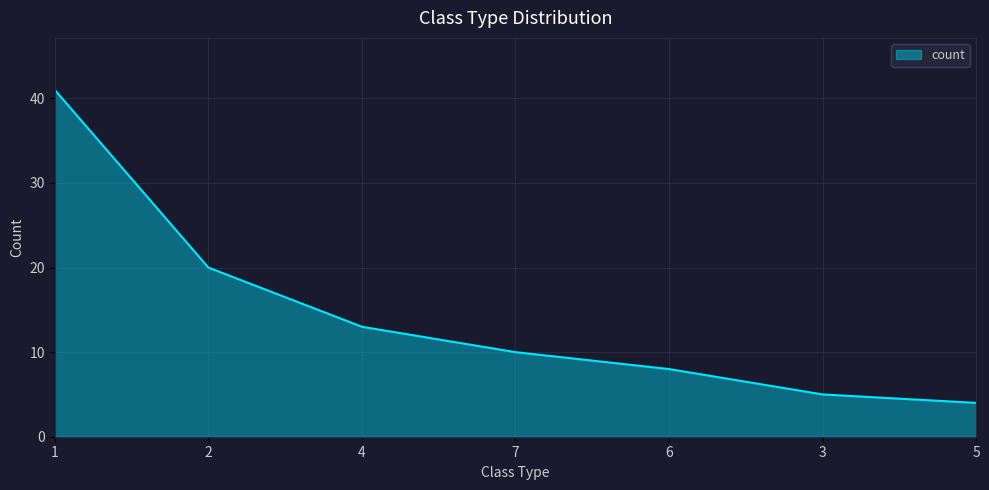

What position from the right is 6?

3